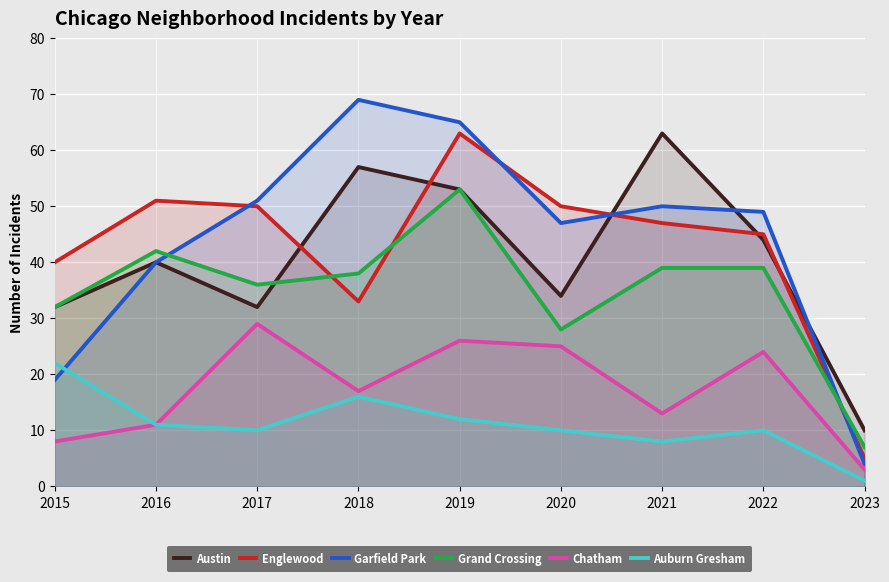

What is the total value across all series at 2016?

195